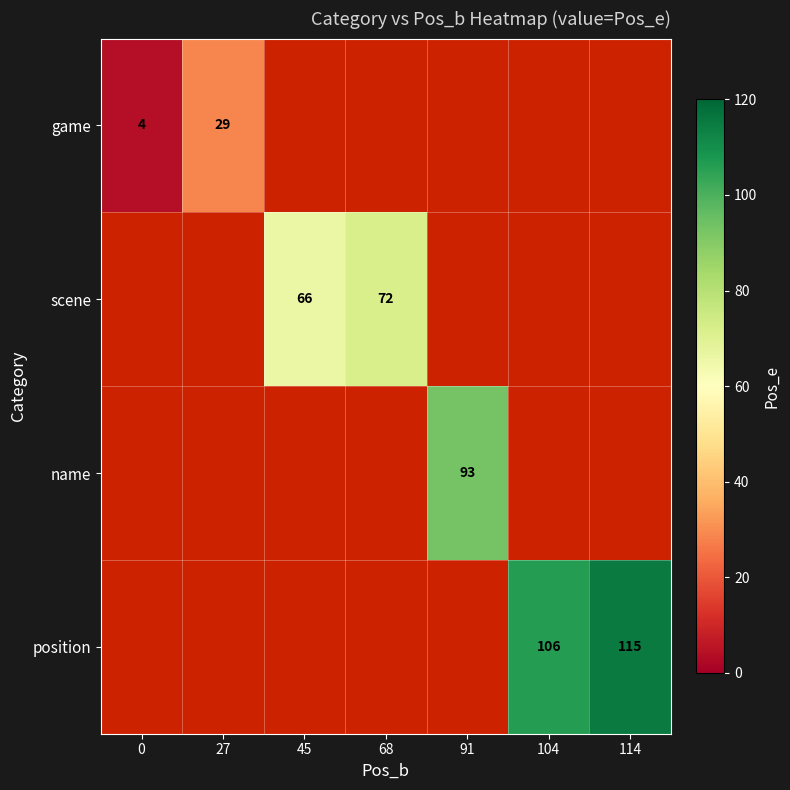

At how many categories does at least one series exceed 86?

3